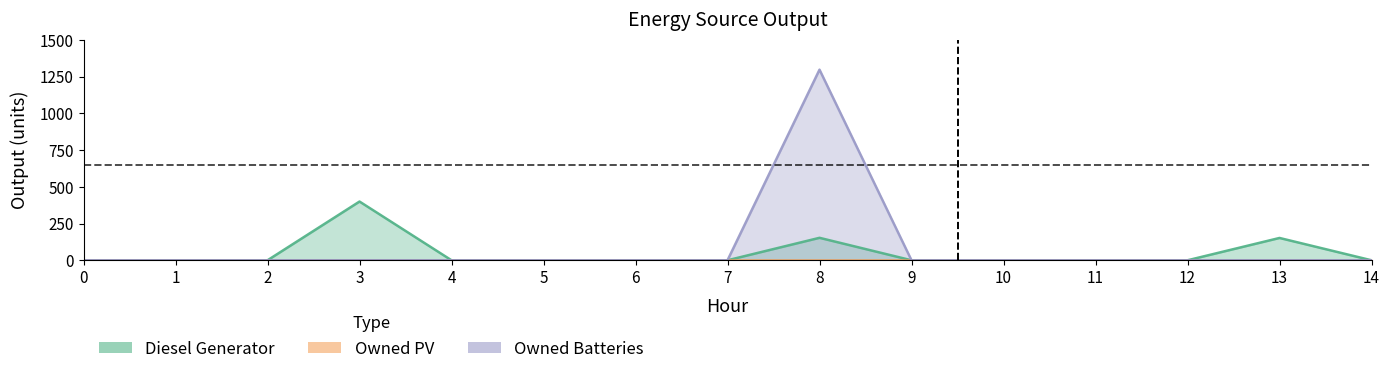

Which series has the widest spread of values?

Owned Batteries